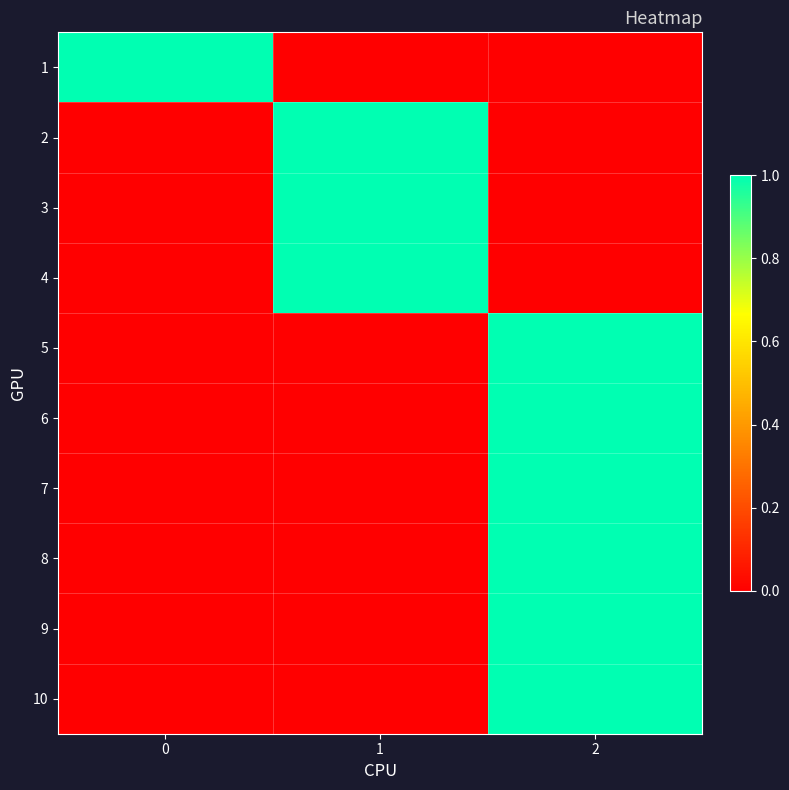

Reading left to right, list all the values displayed in this chart.

1: 0=1	1=0	2=0
2: 0=0	1=1	2=0
3: 0=0	1=1	2=0
4: 0=0	1=1	2=0
5: 0=0	1=0	2=1
6: 0=0	1=0	2=1
7: 0=0	1=0	2=1
8: 0=0	1=0	2=1
9: 0=0	1=0	2=1
10: 0=0	1=0	2=1